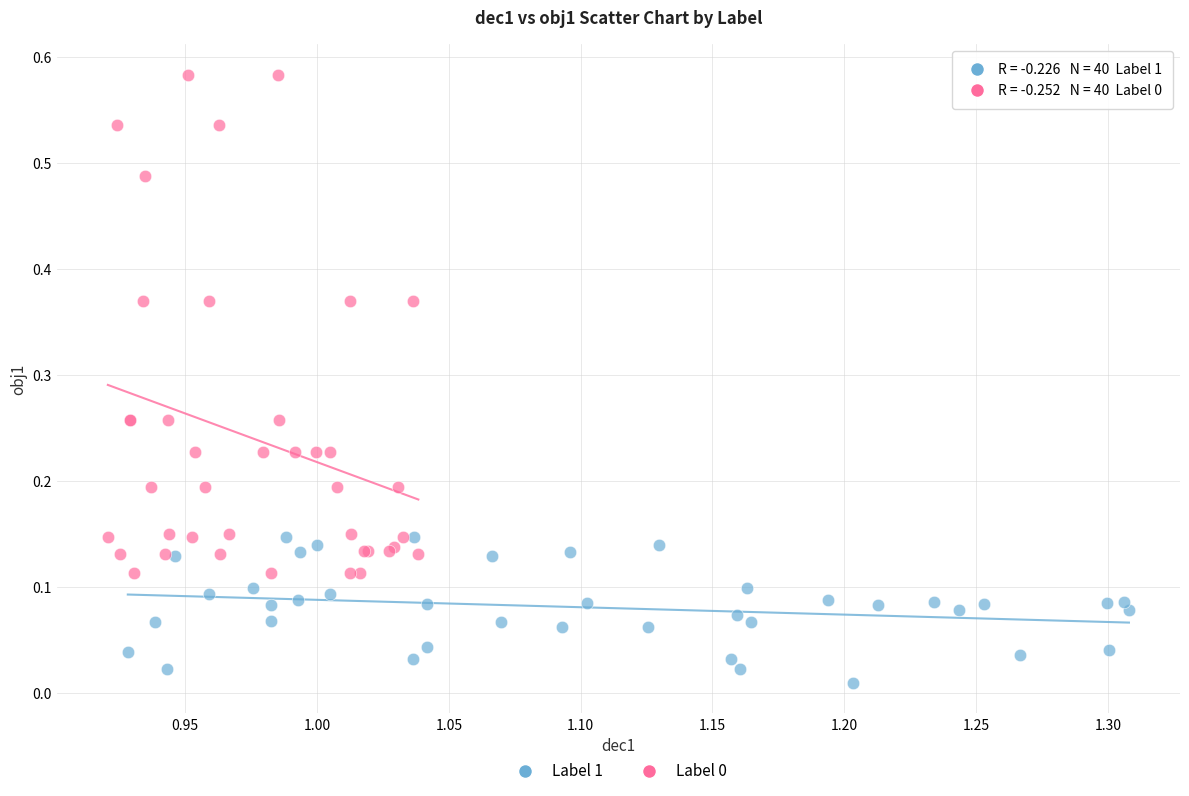

Which series contains the lowest Y value?

Label 1